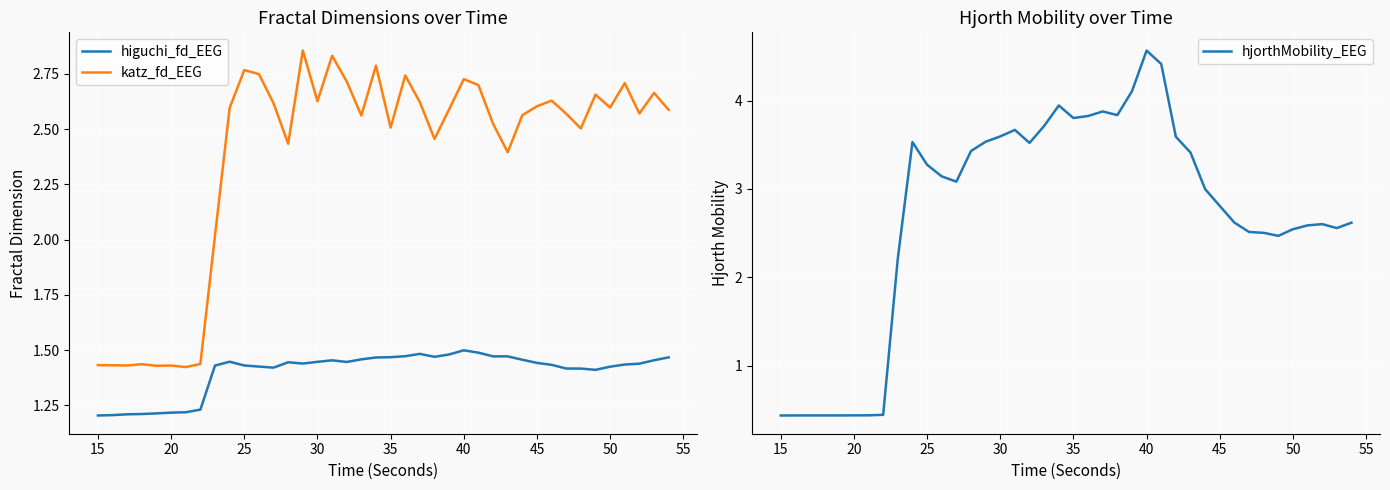

The katz_fd_EEG series shows 0.4 at 20. True or false?

False